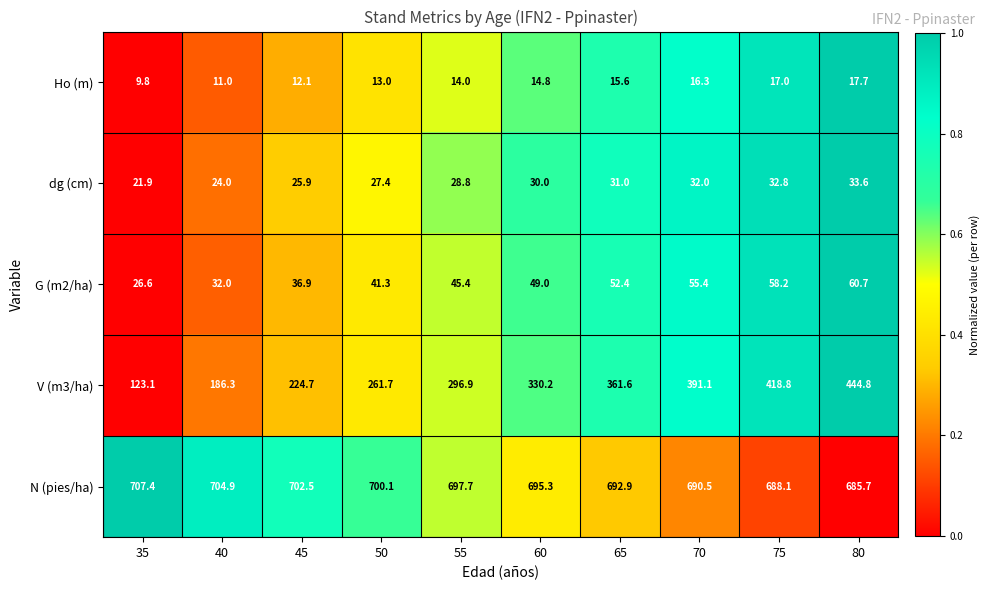

What is the greatest value displayed?

707.4